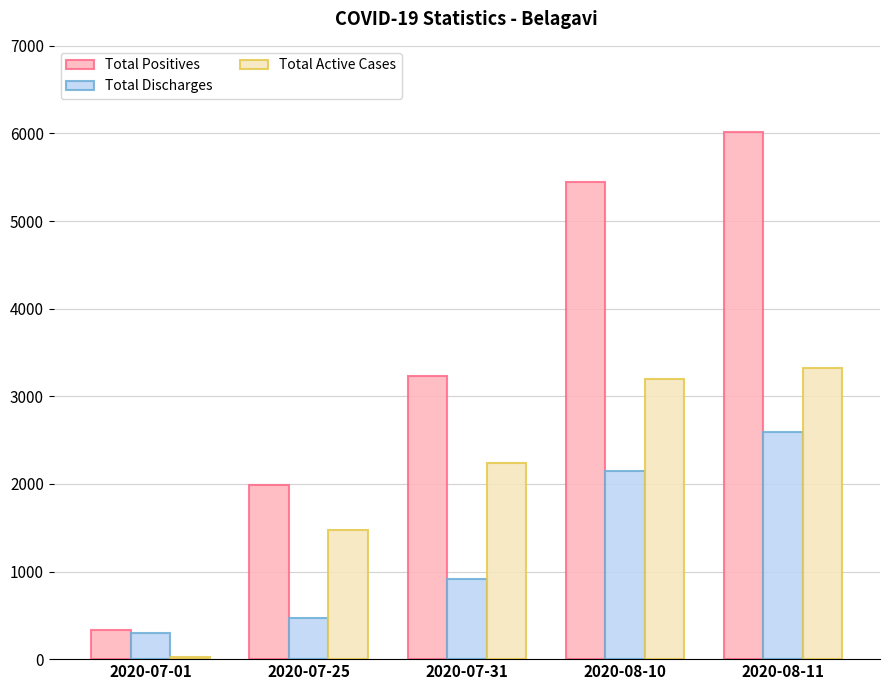

Which series has the widest spread of values?

Total Positives